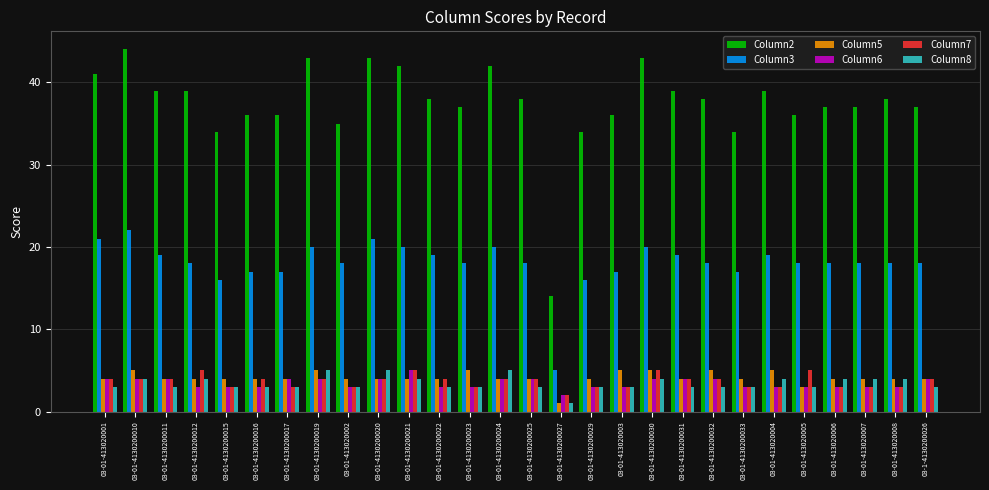

How many categories are shown in the chart?

28